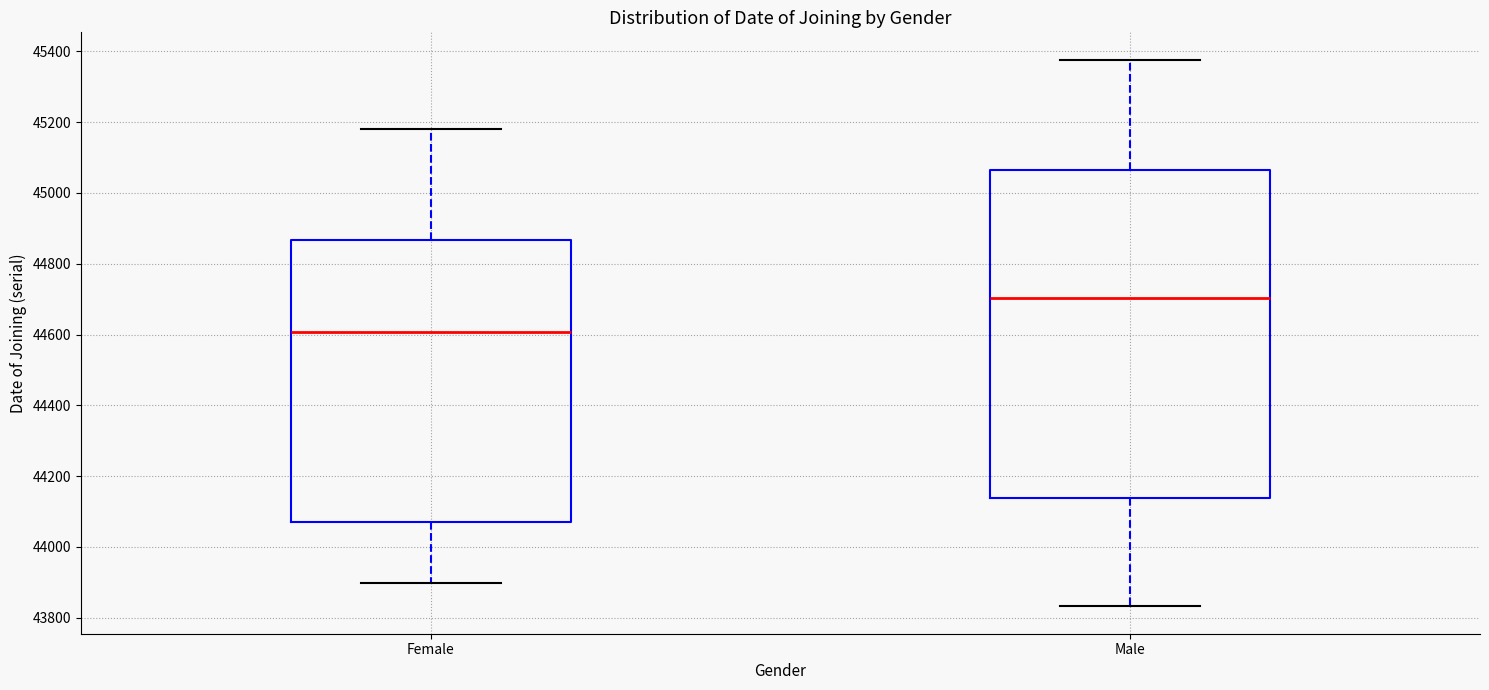

Reading left to right, transcribe this box plot: for each box, give where its median line is, the range the box spans, and where its two whiskers end, as read against the y-axis. The values are not printed on the chart, so give them approximately, as read against the axis.

Female: median 44600, box 44080 to 44860, whiskers 43900 to 45180
Male: median 44700, box 44140 to 45060, whiskers 43840 to 45380